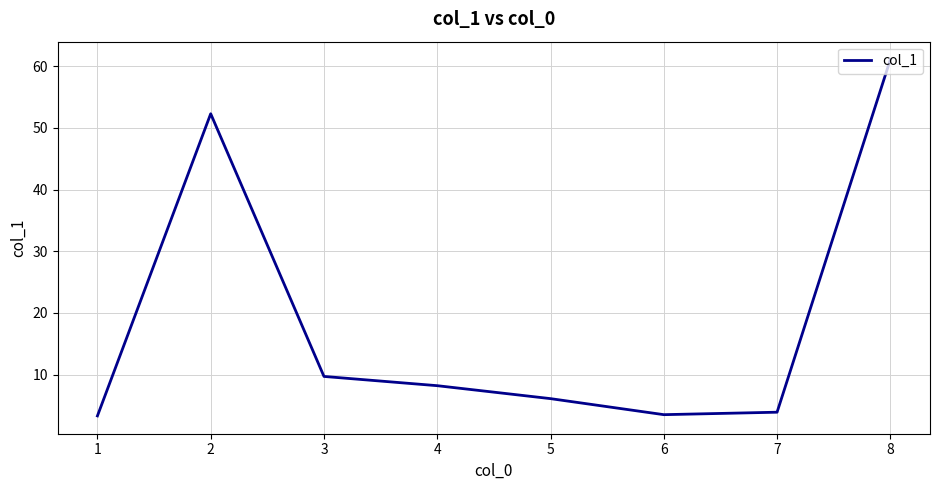

At which category does the chart reach its peak across all series?

8